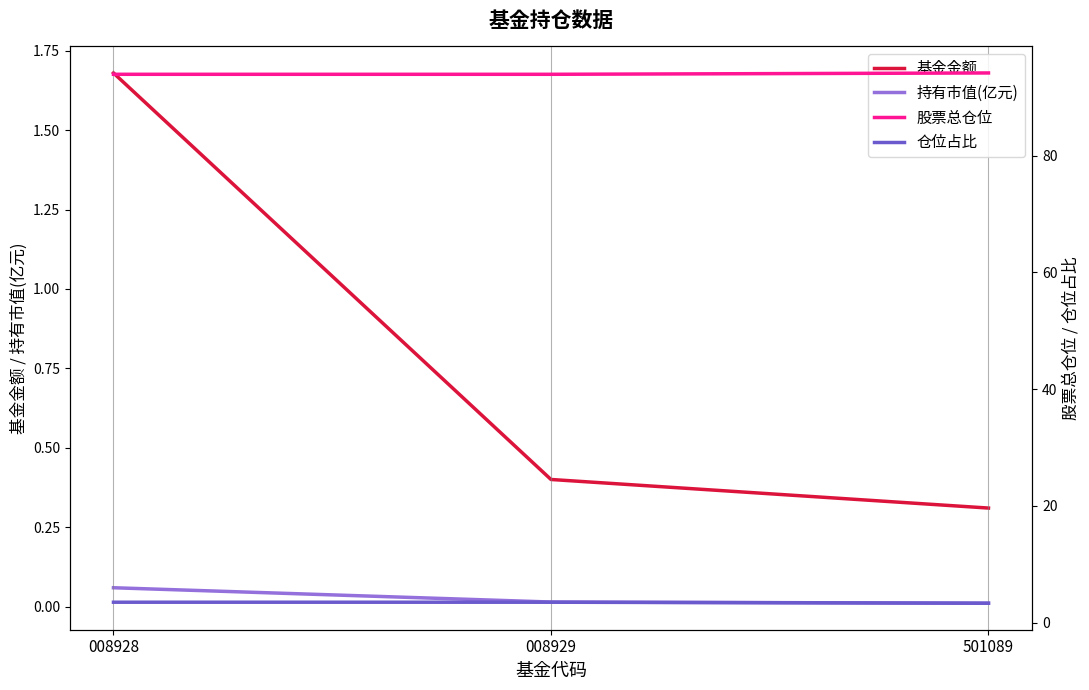

What is the spread (max minus min) of values at 008928?

93.9